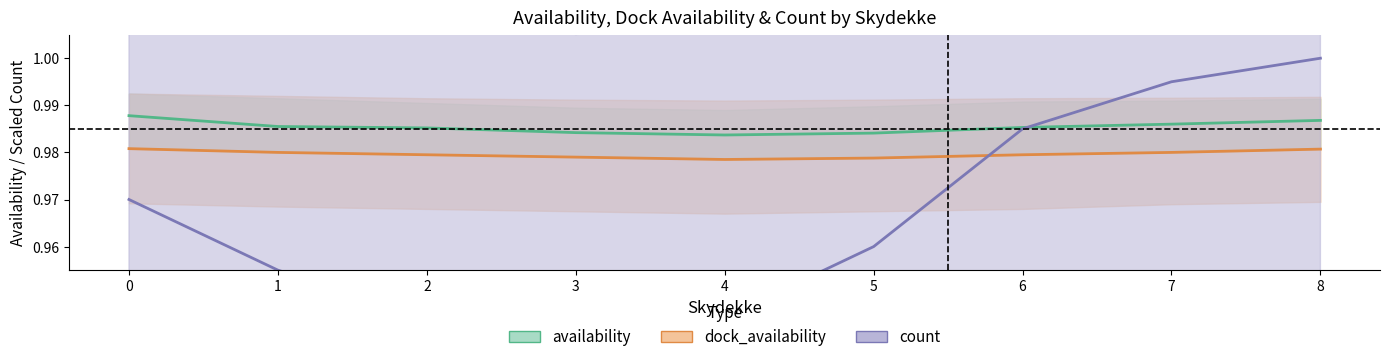

Which series has the widest spread of values?

count